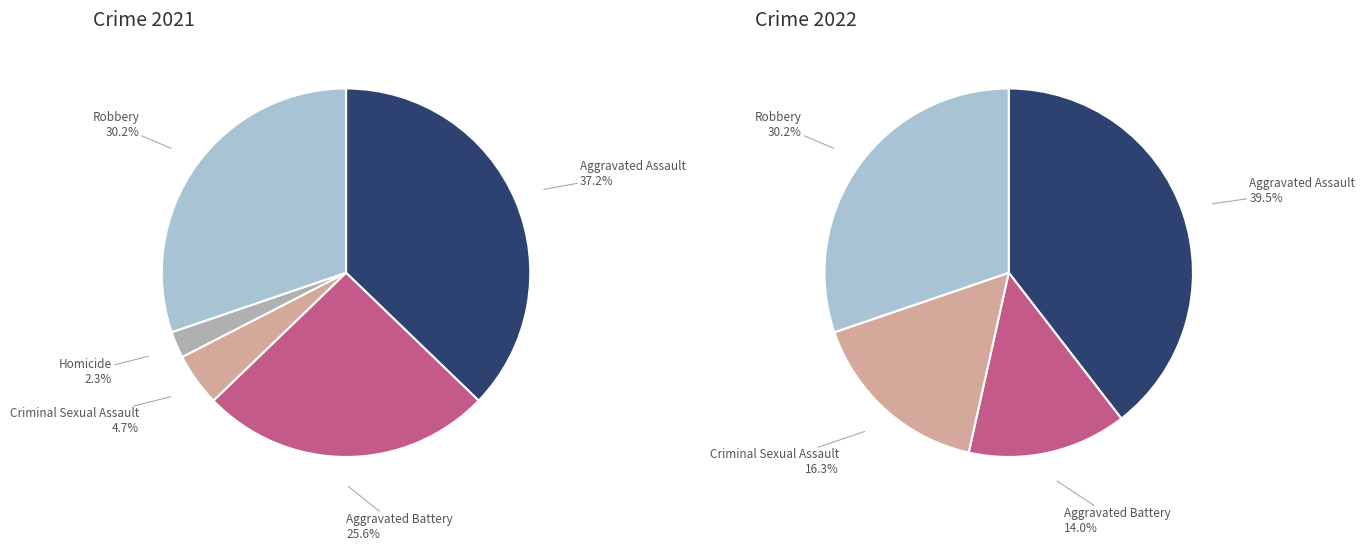

What is the largest slice in the pie chart?

Aggravated Assault